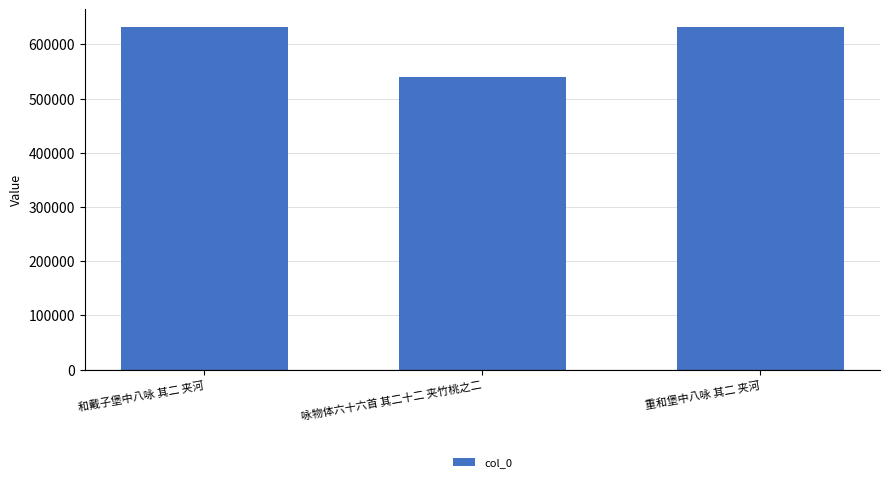

What is the ratio of the value at 咏物体六十六首 其二十二 夹竹桃之二 to the value at 和戴子堡中八咏 其二 夹河?

0.9